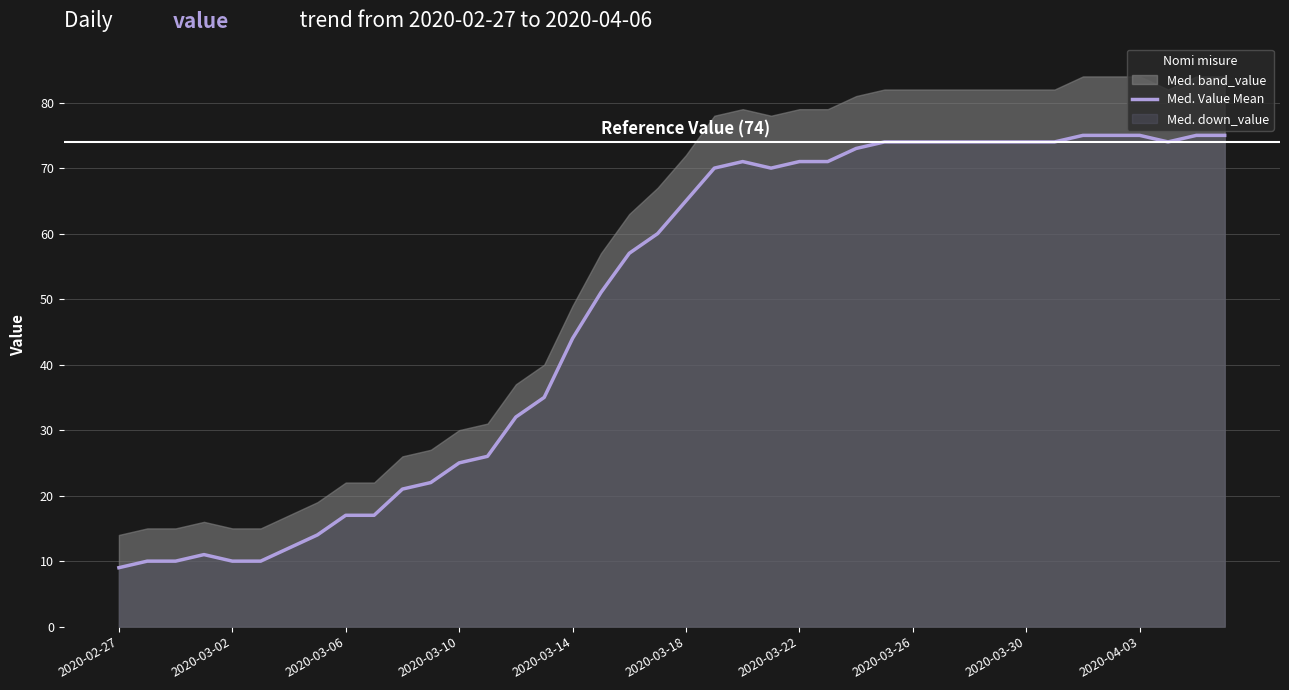

Where is Med. Value Mean nearest to the value 42?

2020-03-14